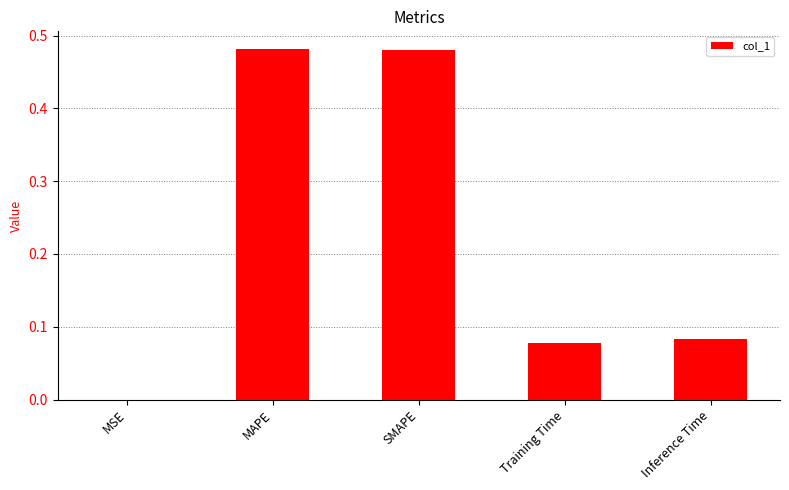

What is the sum of all values?

1.1